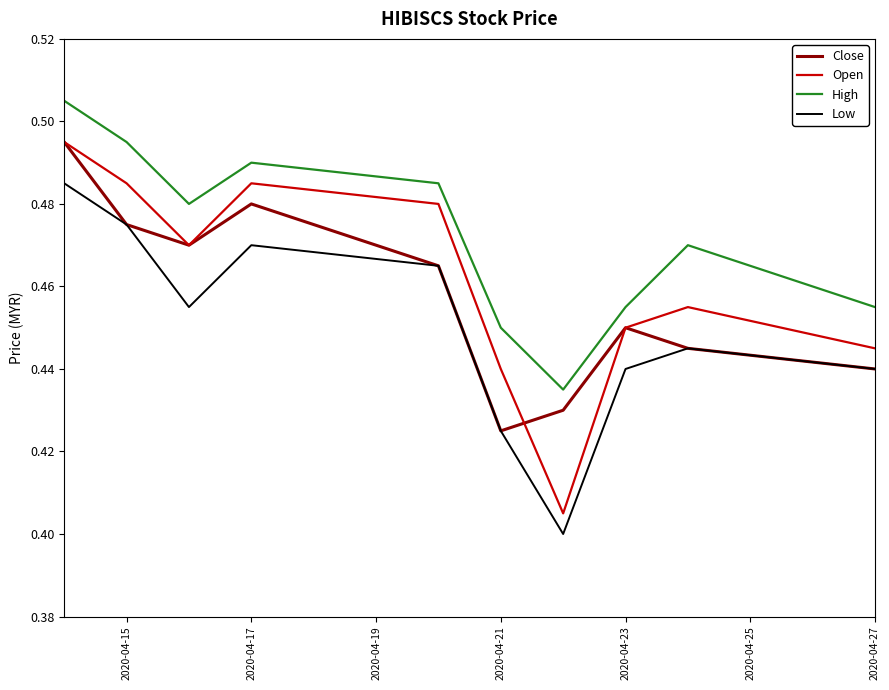

How many High values are between 0 and 1?

10